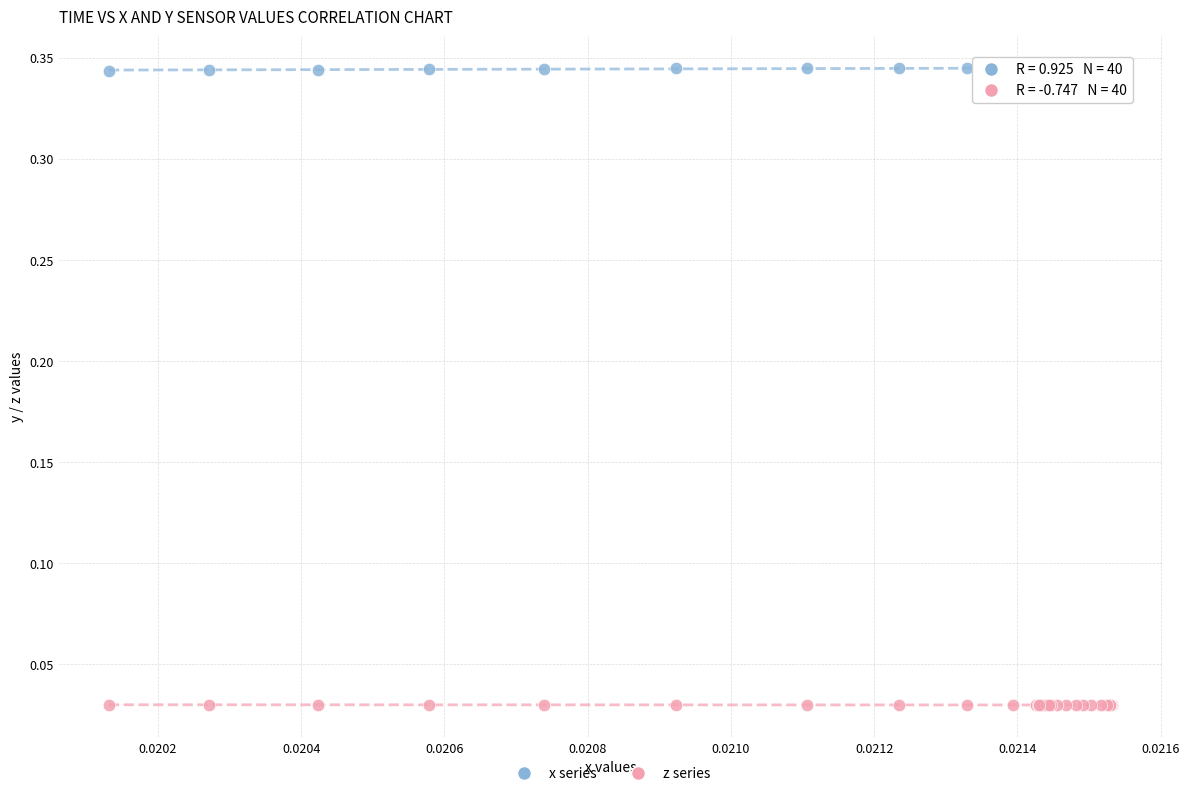

Which series reaches the minimum Y coordinate?

z series